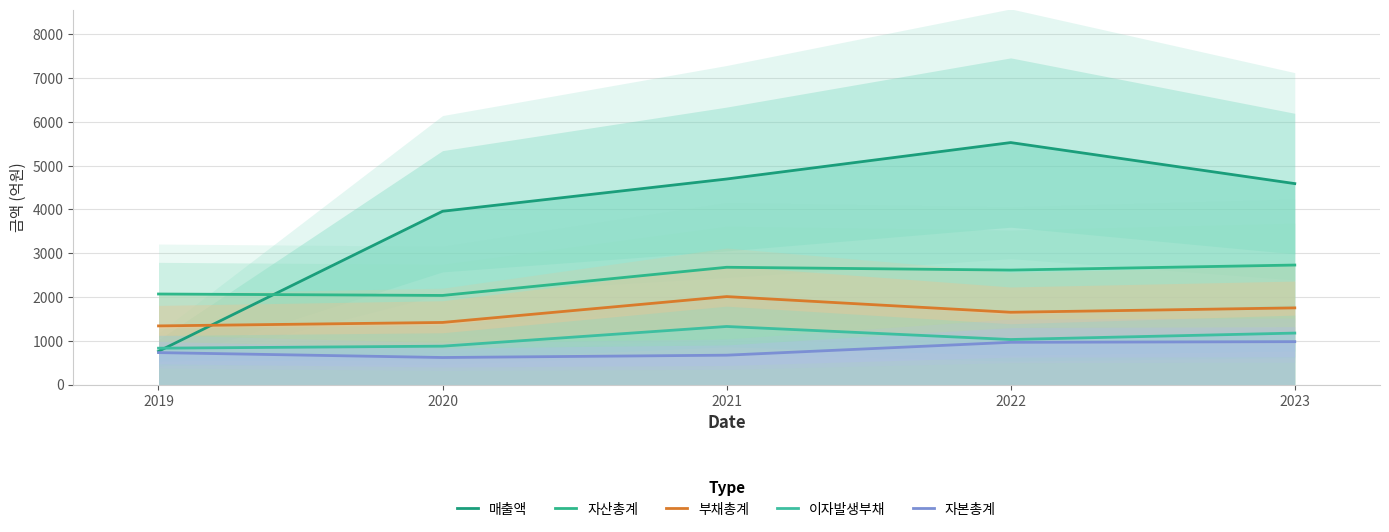

What are all the series names shown in the legend?

매출액, 자산총계, 부채총계, 이자발생부채, 자본총계